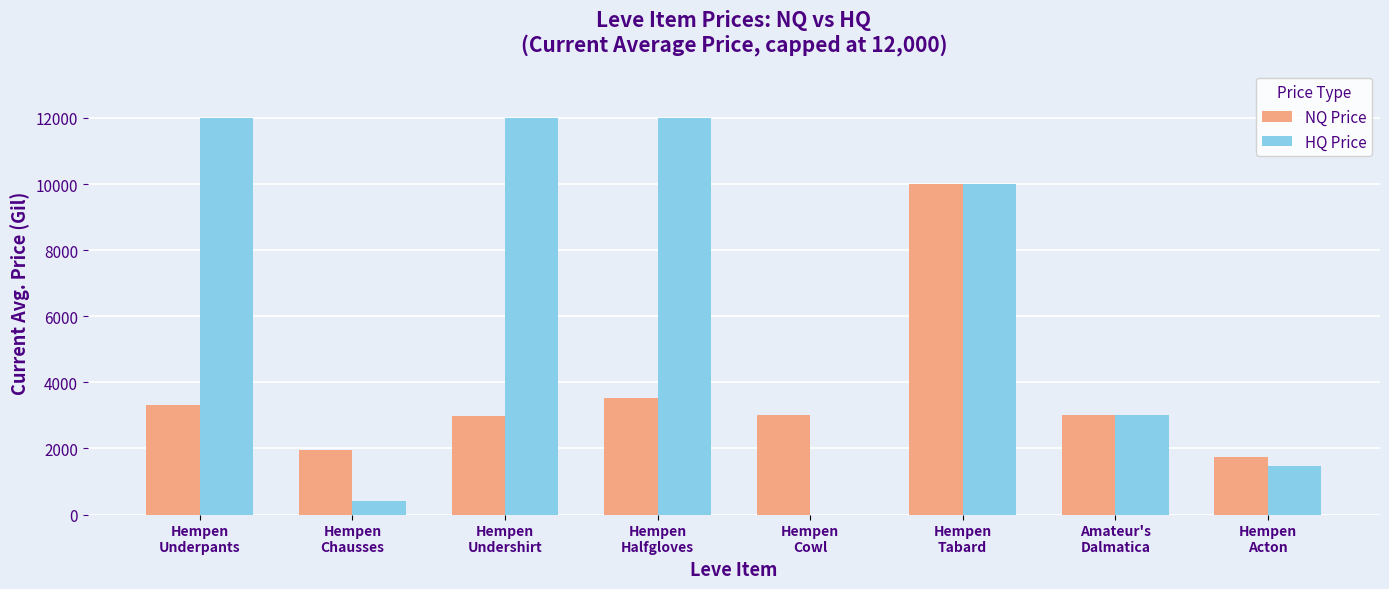

Which series has the largest total across all categories?

HQ Price